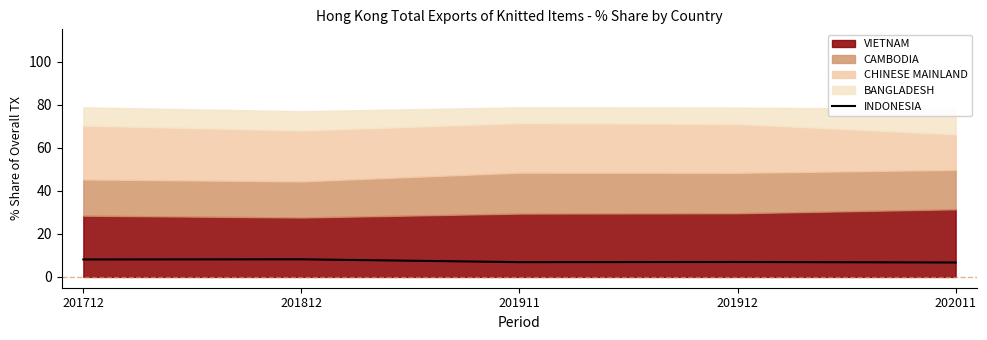

True or false: INDONESIA has a value of 7.0 at 201912.

True